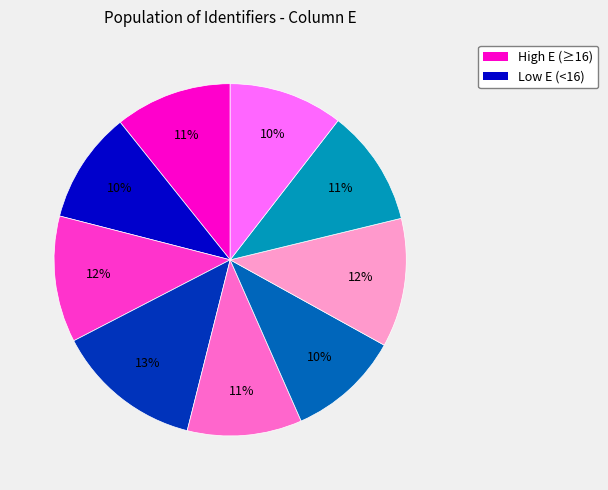

How many slices are in this pie chart?

9